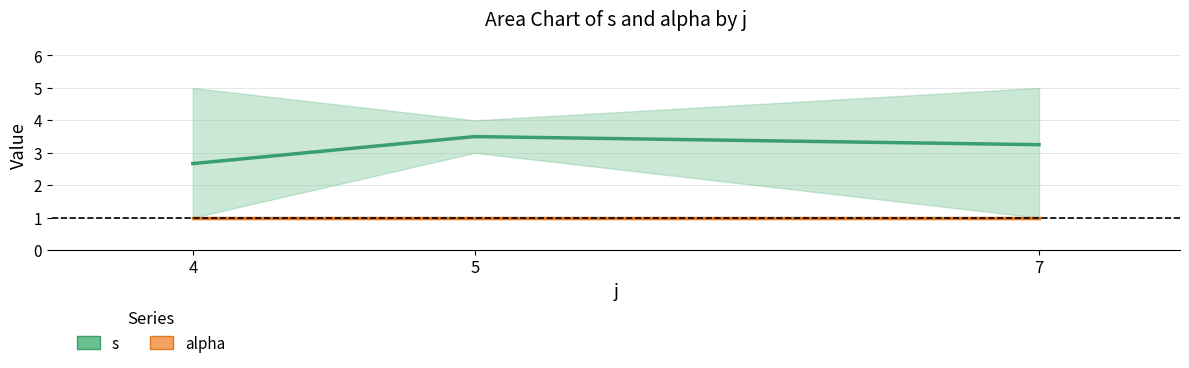

Rank the series at 7 from lowest to highest value.

alpha (mean), s (mean)